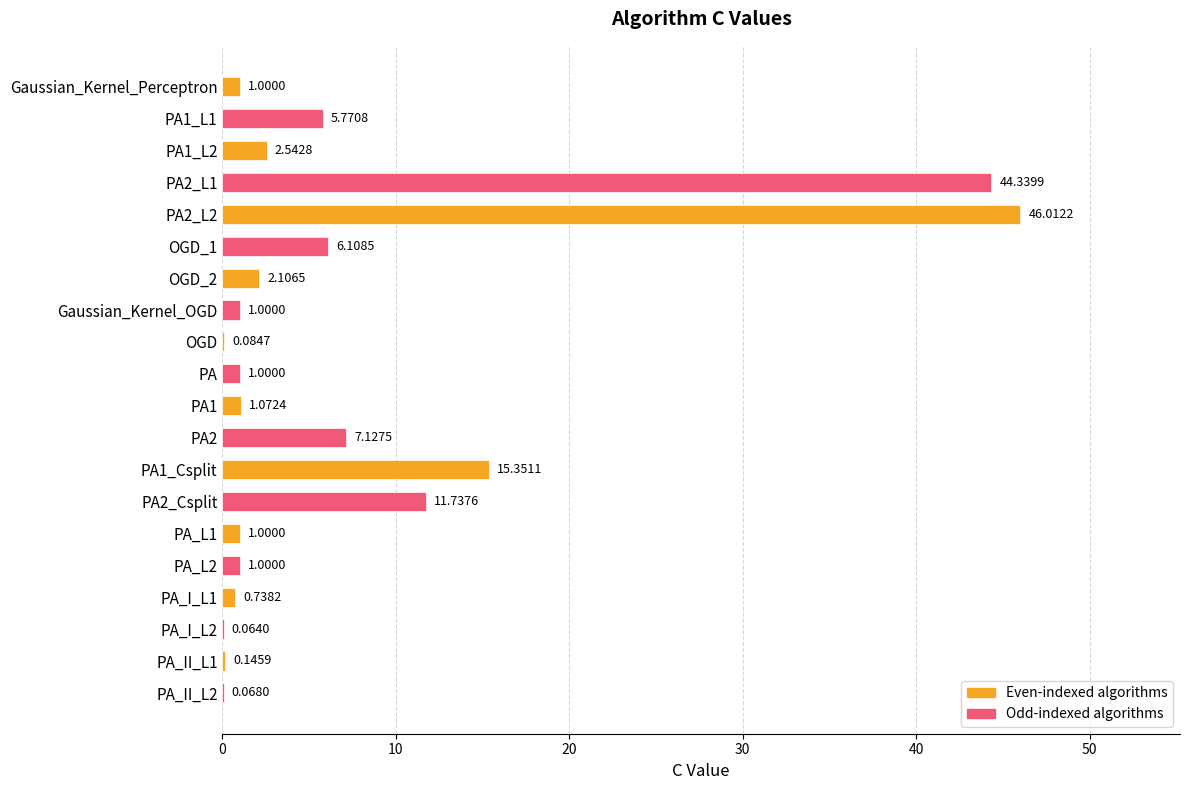

Approximately how many times larger is the value at PA compared to PA1?

0.9